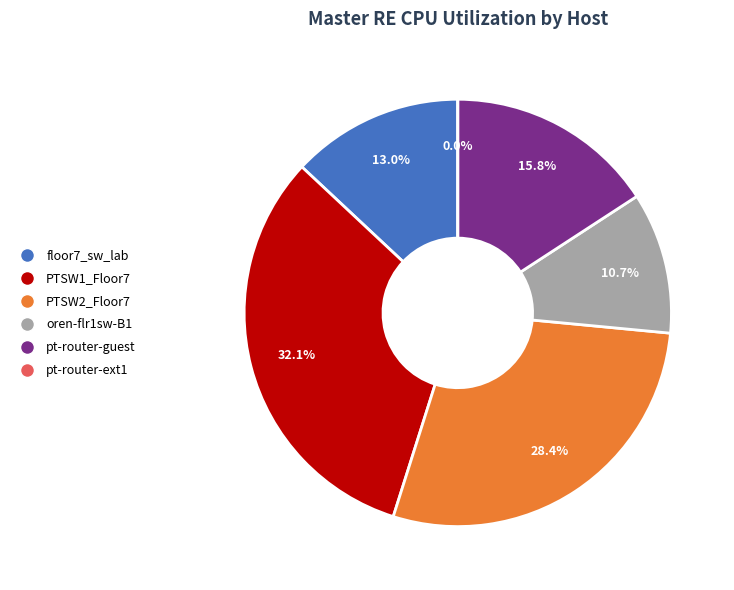

What is the largest slice in the pie chart?

PTSW1_Floor7